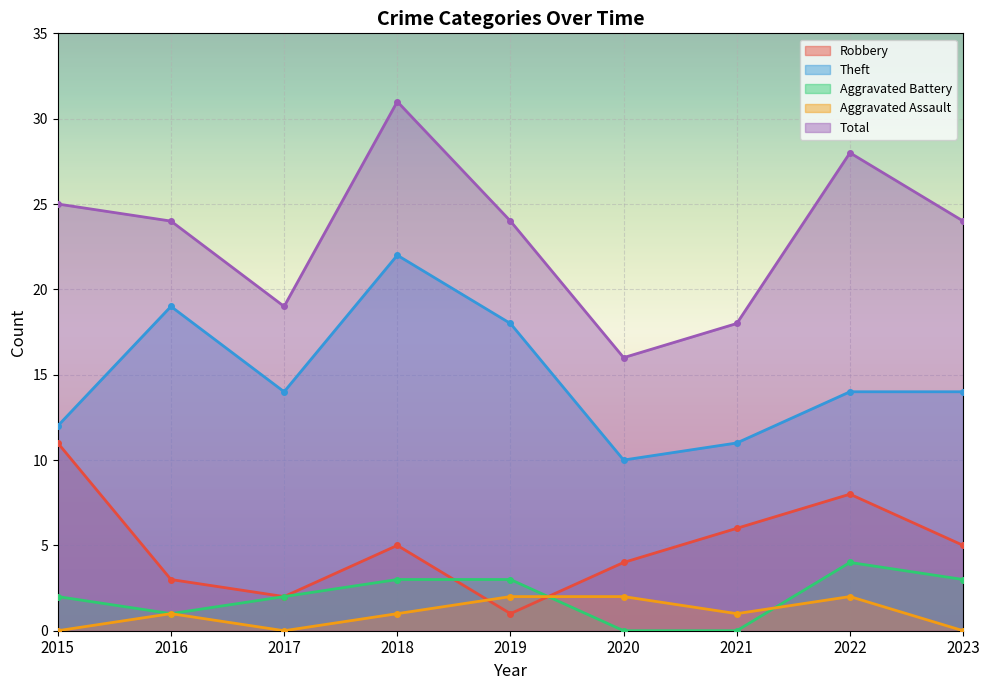

What is the average value of the Aggravated Assault series?

1